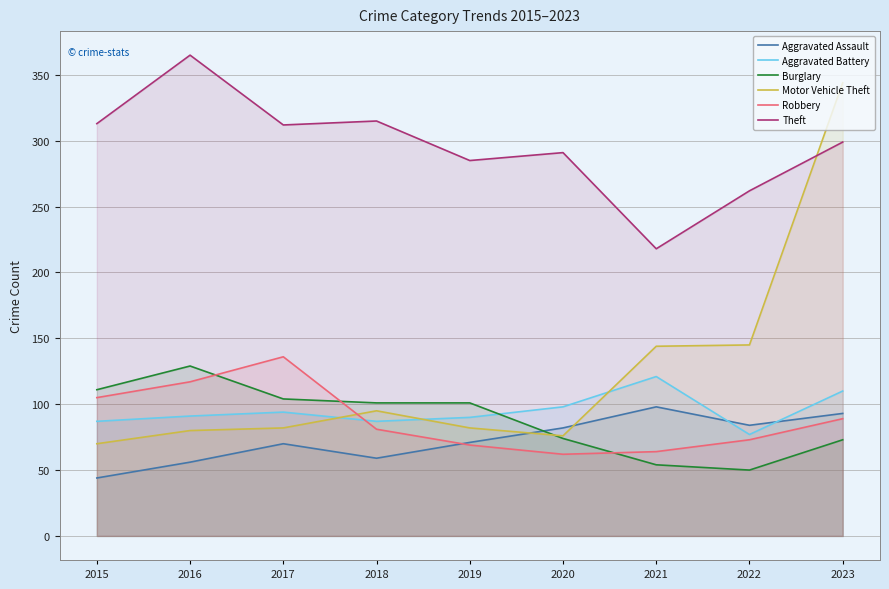

Does the chart display data point markers on the line(s)?

No